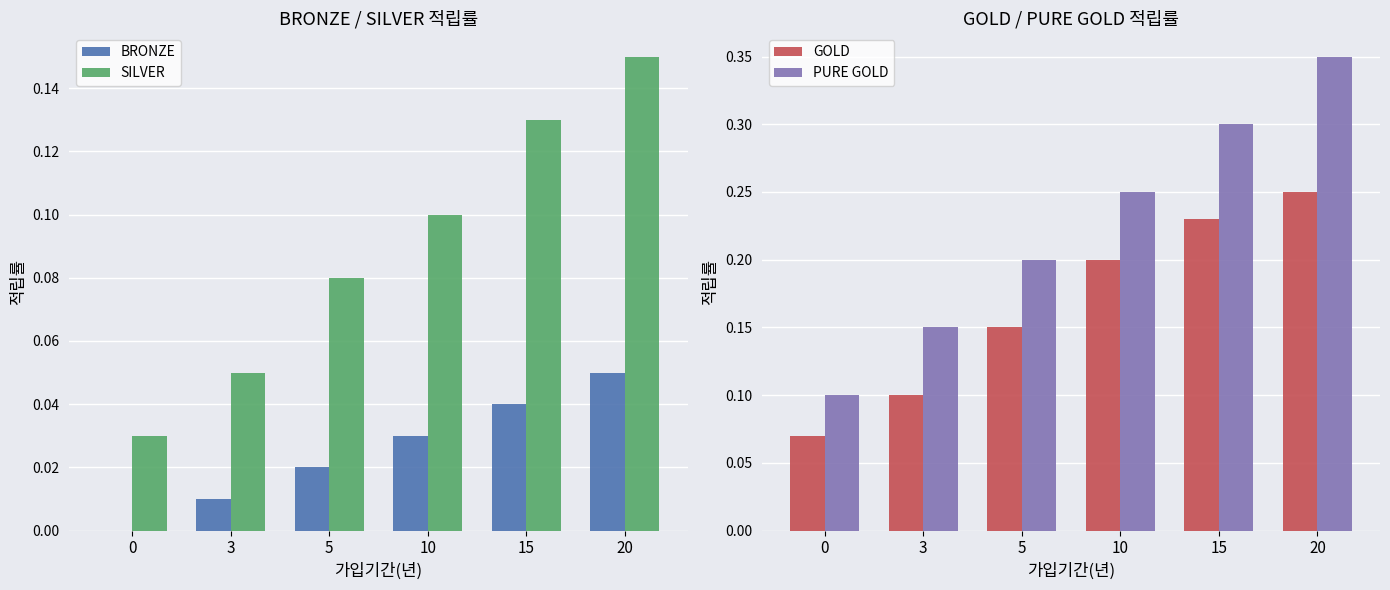

List the labels in order of PURE GOLD value, largest first.

20, 15, 10, 5, 3, 0